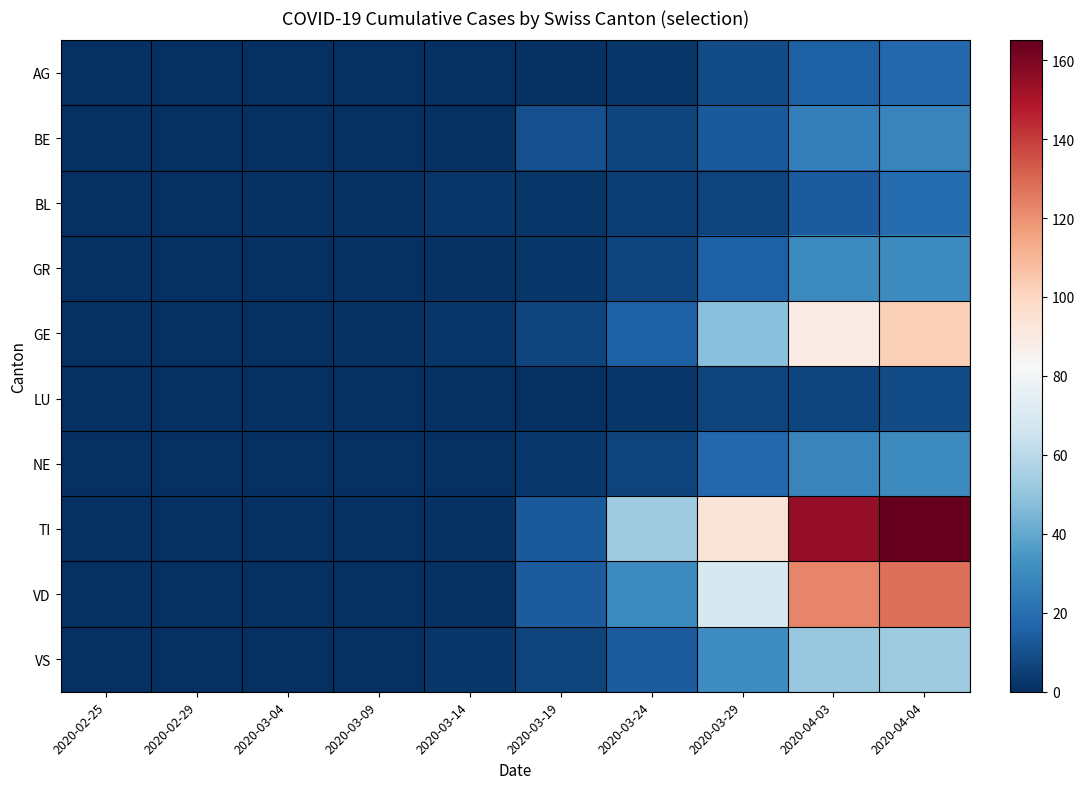

Which label corresponds to the smallest value in the chart?

2020-02-25